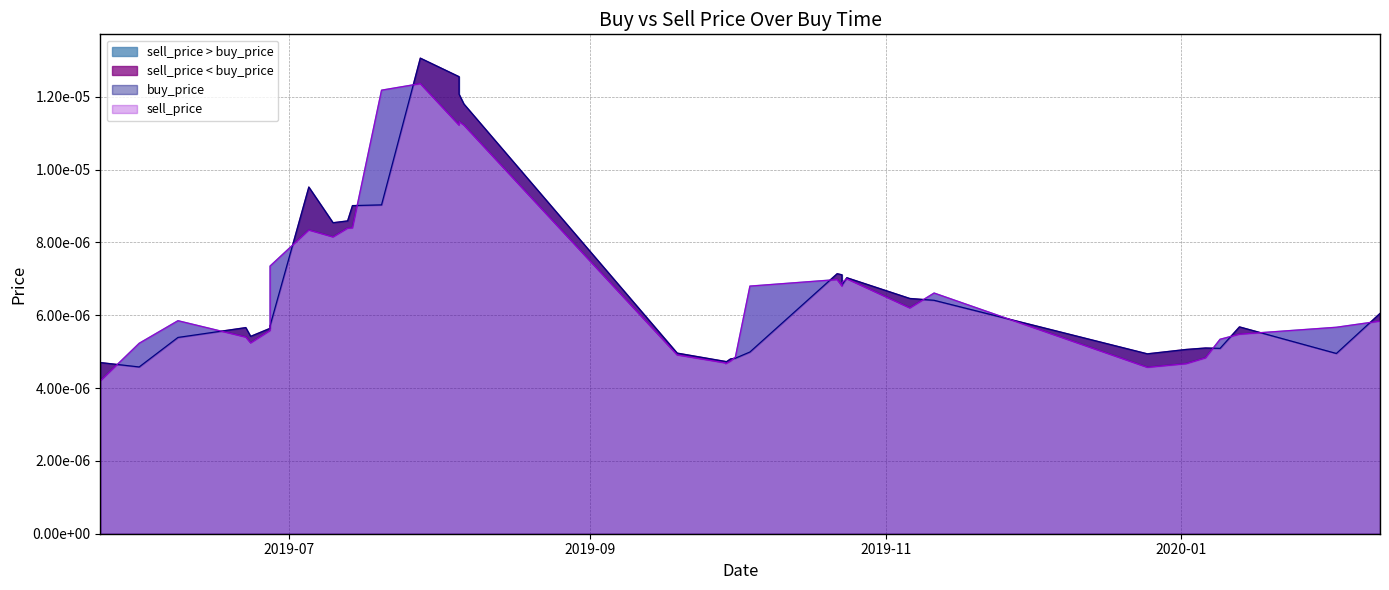

In sell_price, how many points are lower than both neighbors (excluding endpoints)?

7